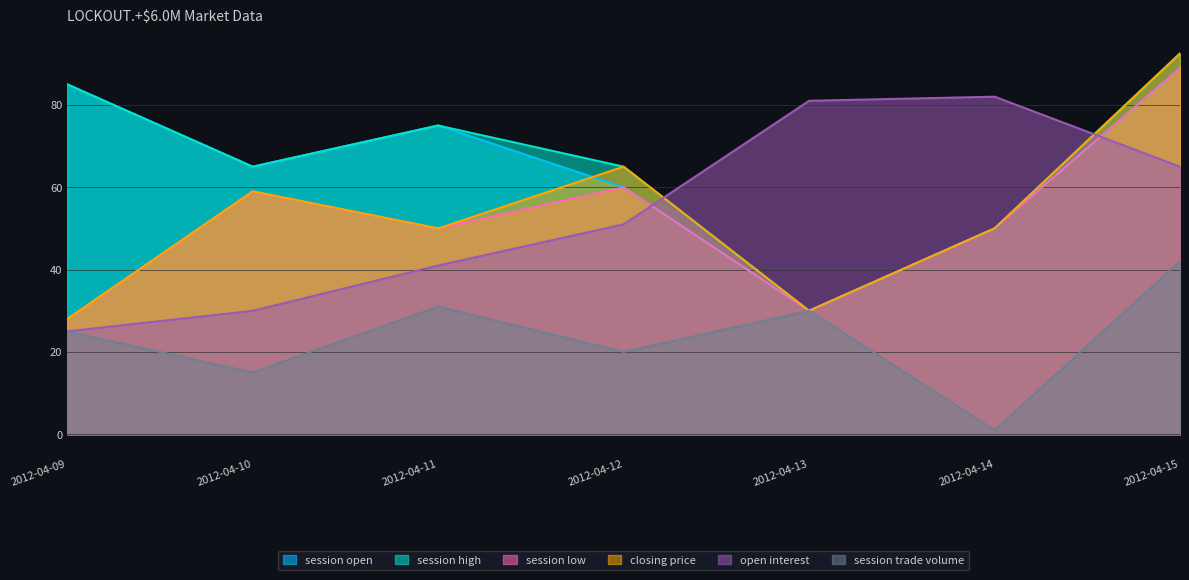

How many lines are shown in the chart?

6